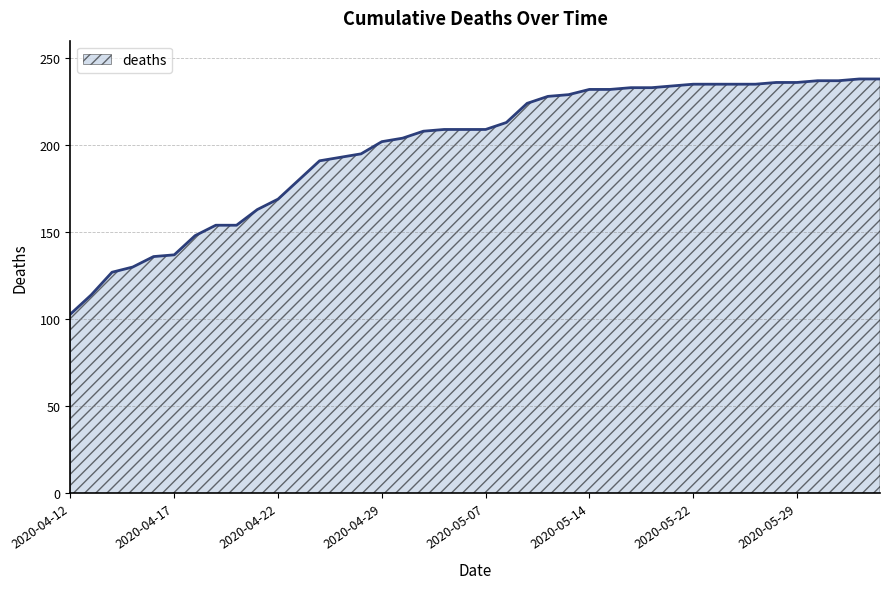

What is the maximum value shown in the chart?

238